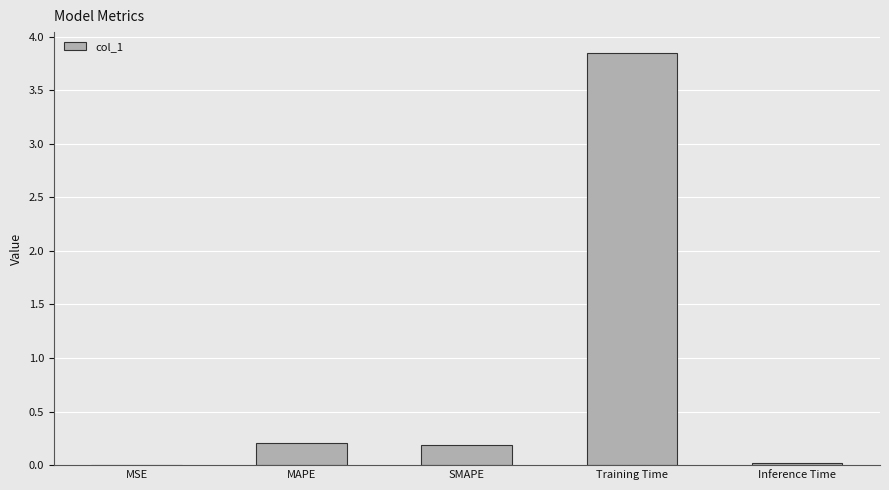

Is it true that the value at MSE is 0.0?

True